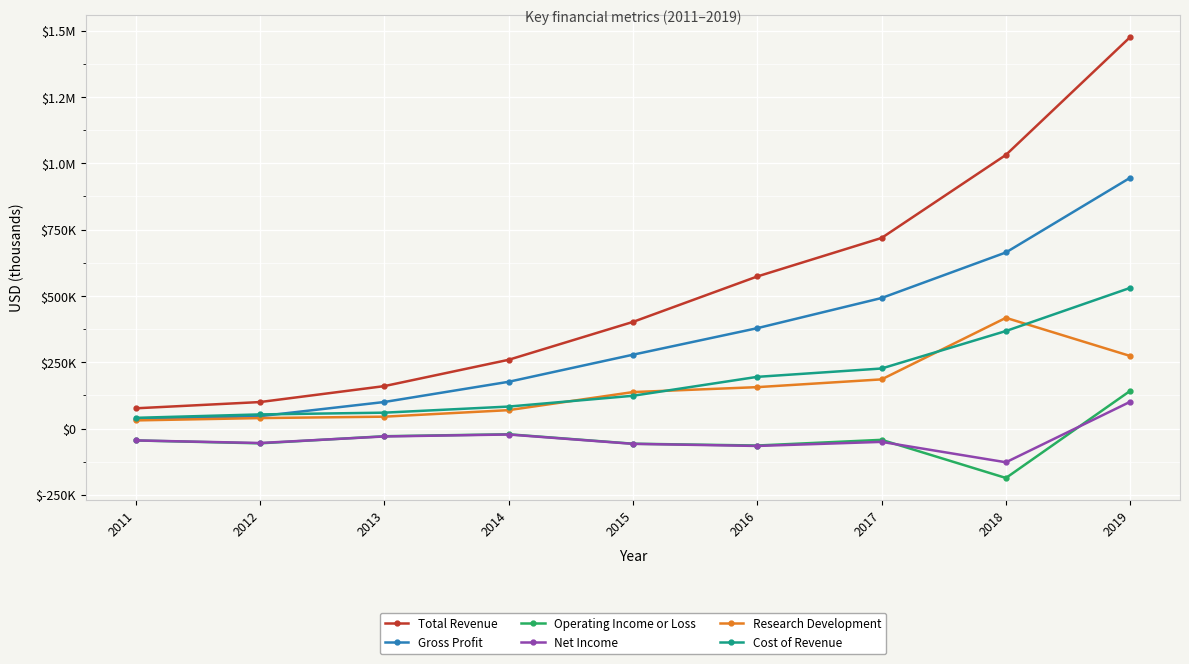

Does the chart have visible grid lines?

Yes